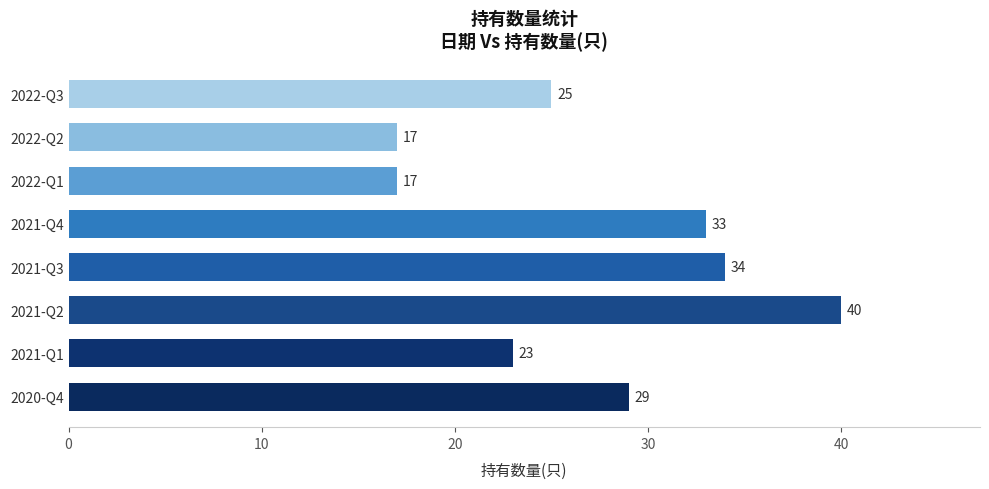

What is the difference between the maximum and minimum values?

23